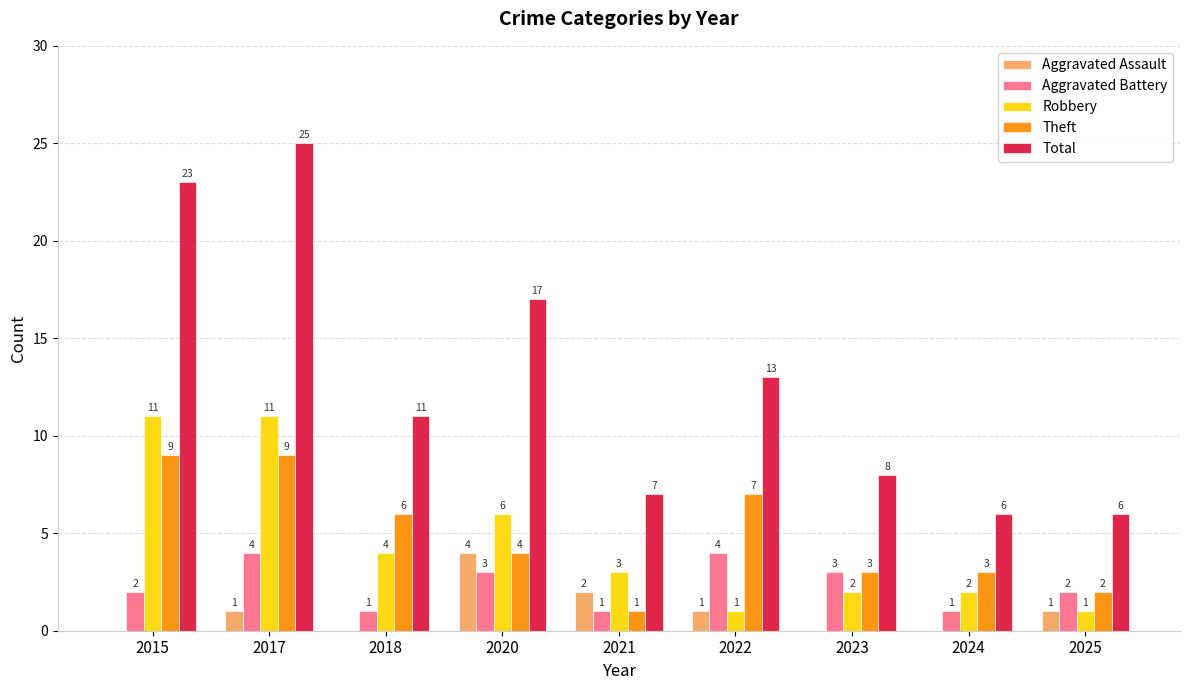

Is it true that Aggravated Battery equals 1 at 2021?

True